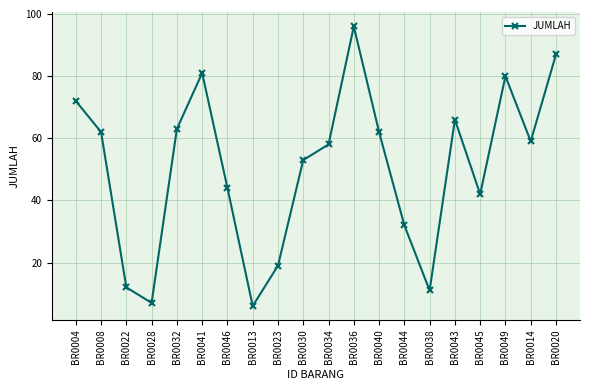

What is the smallest value displayed?

6